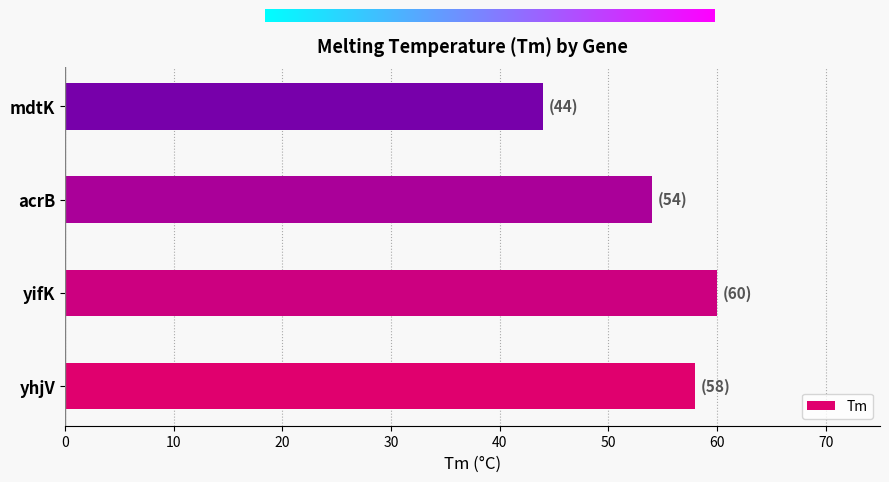

Read the value at acrB, to the nearest 5.

55